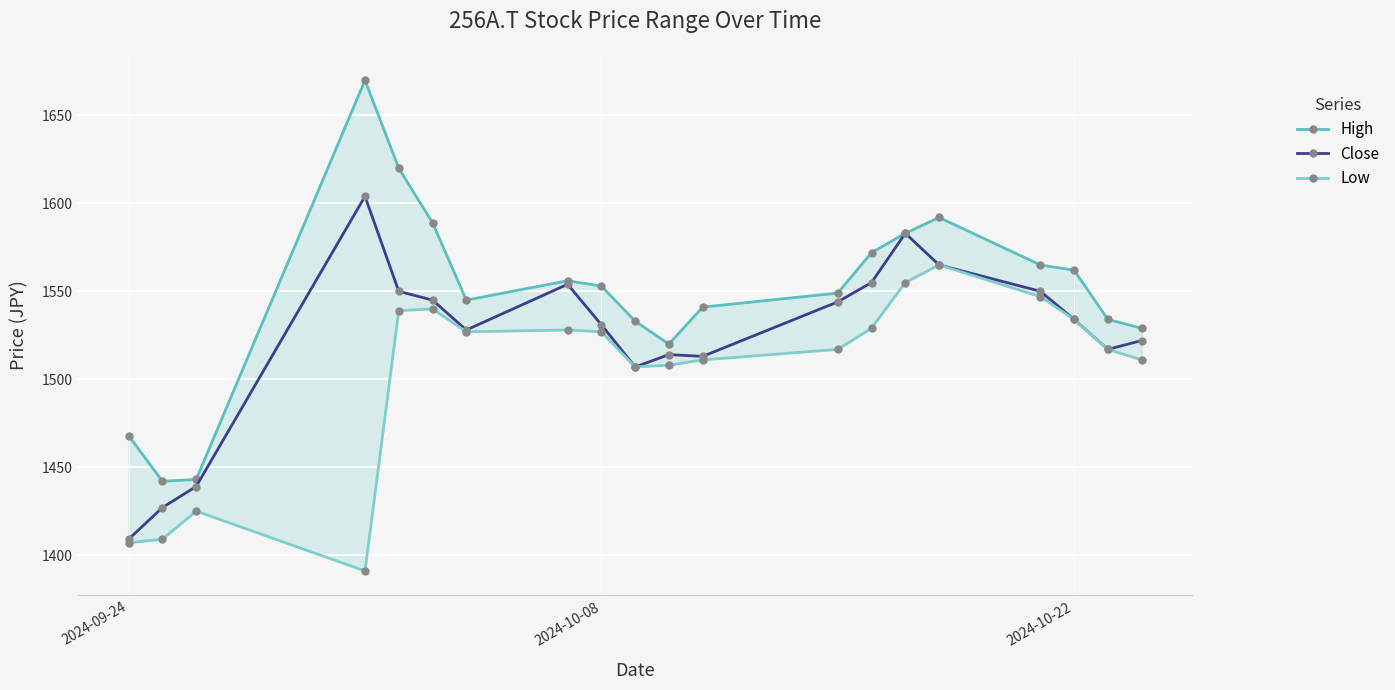

True or false: High and Low intersect in this chart.

False